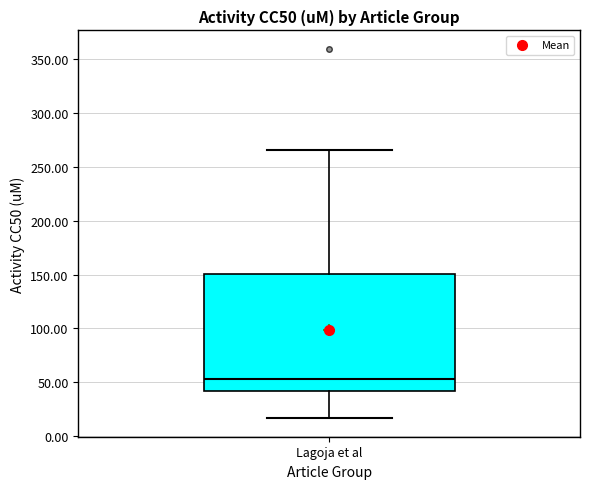

Read this box plot against the y-axis: the position of the median line, the range covered by the box, and the ends of both whiskers. The values are not printed on the chart, so give them approximately, as read against the axis.

median 55, box 40 to 150, whiskers 15 to 265